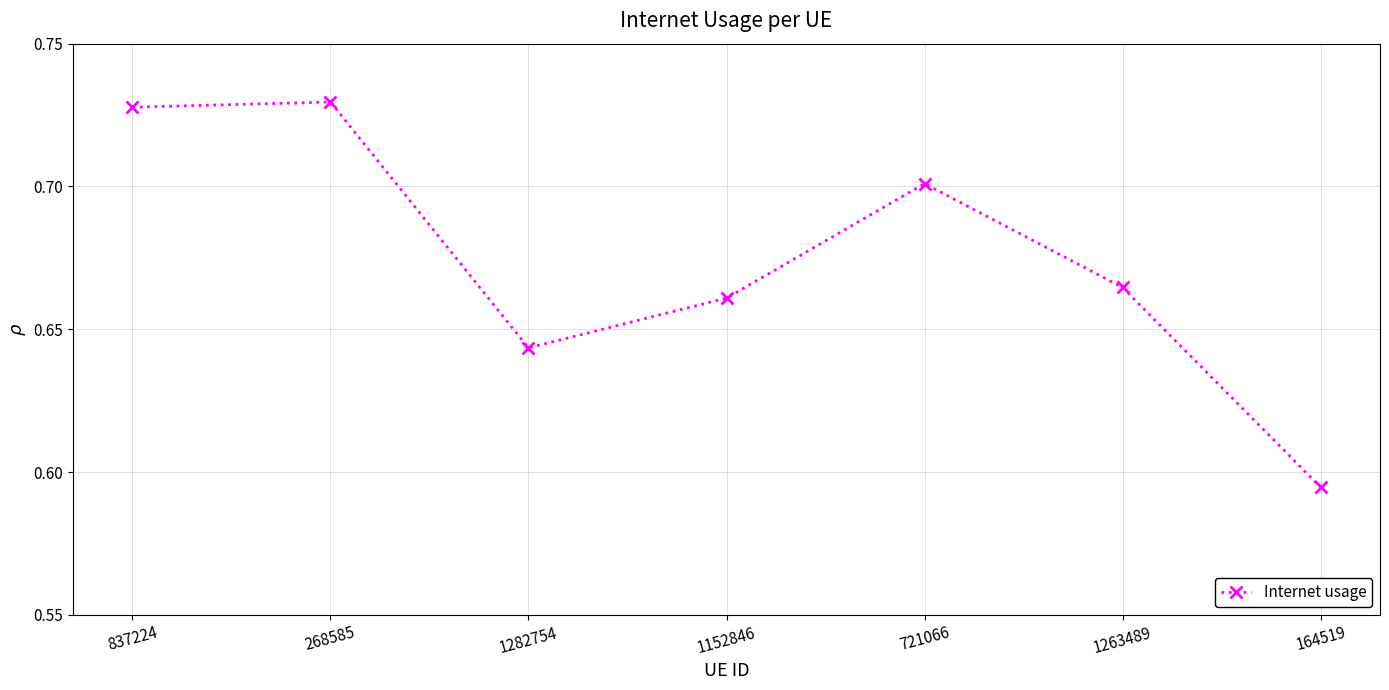

Where is the data nearest to the value 0?

164519